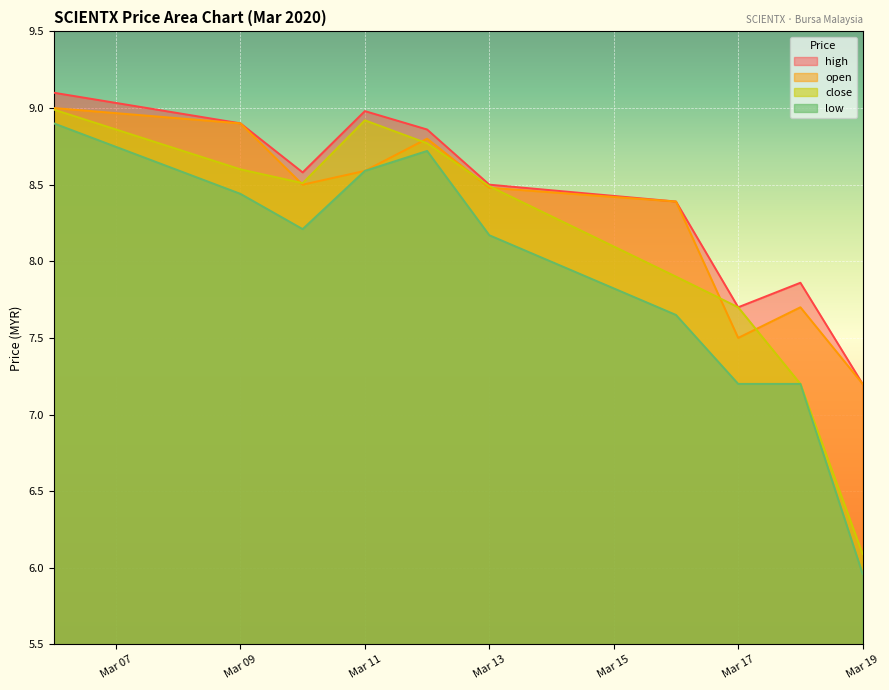

Rank the series by their average value, from lowest to highest.

low, close, open, high